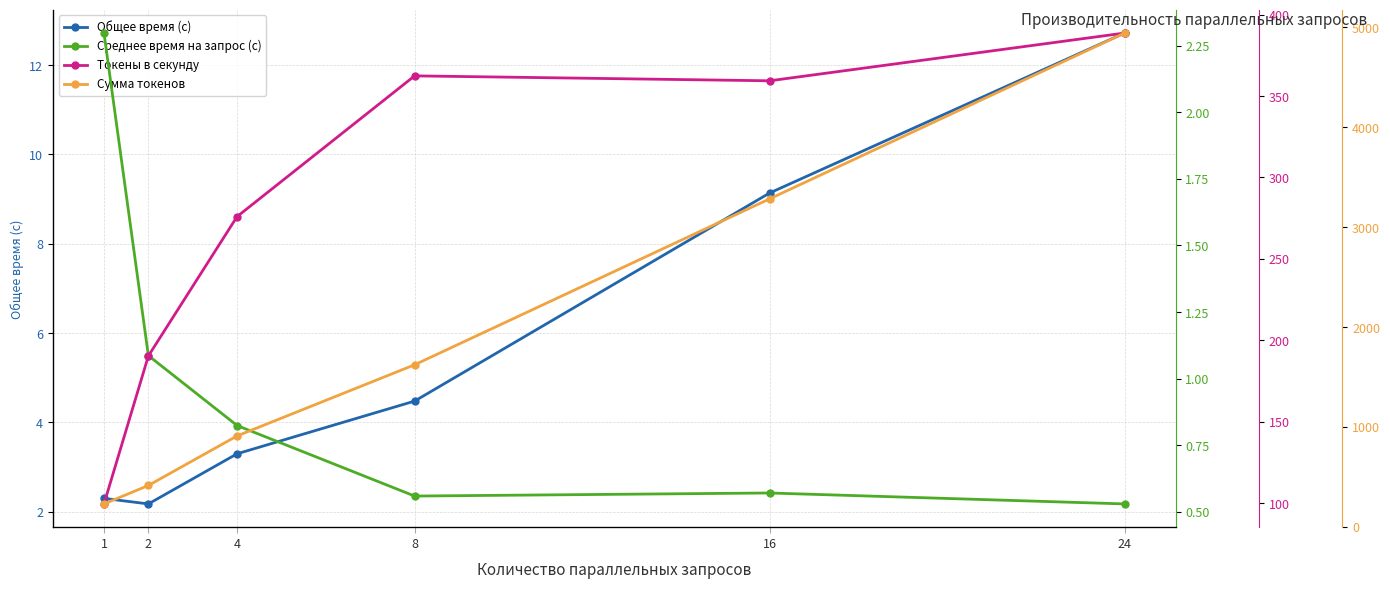

Rank the series by their maximum value, from lowest to highest.

Среднее время на запрос (с), Общее время (с), Токены в секунду, Сумма токенов